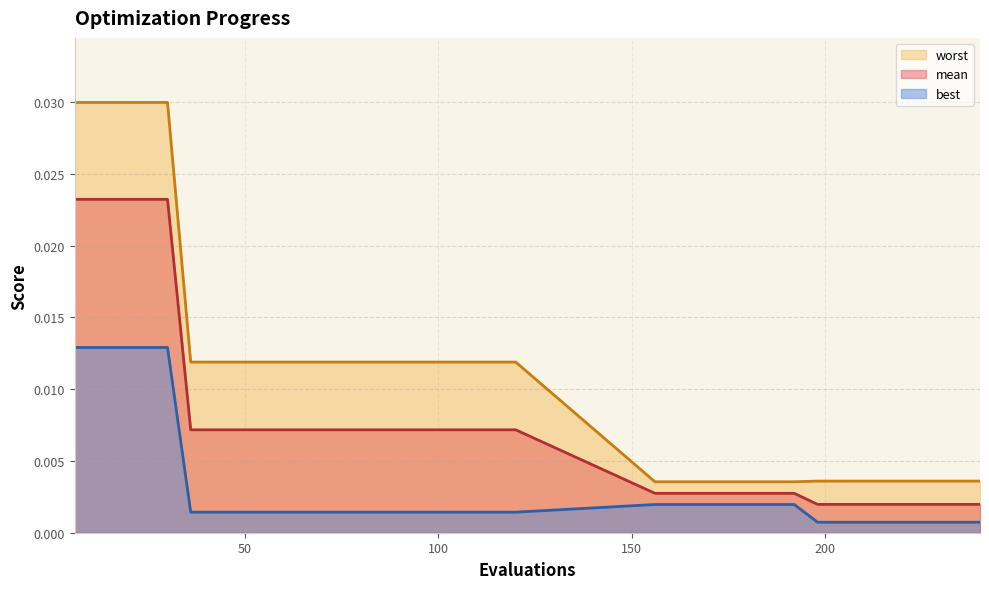

At which category does the chart reach its peak across all series?

6